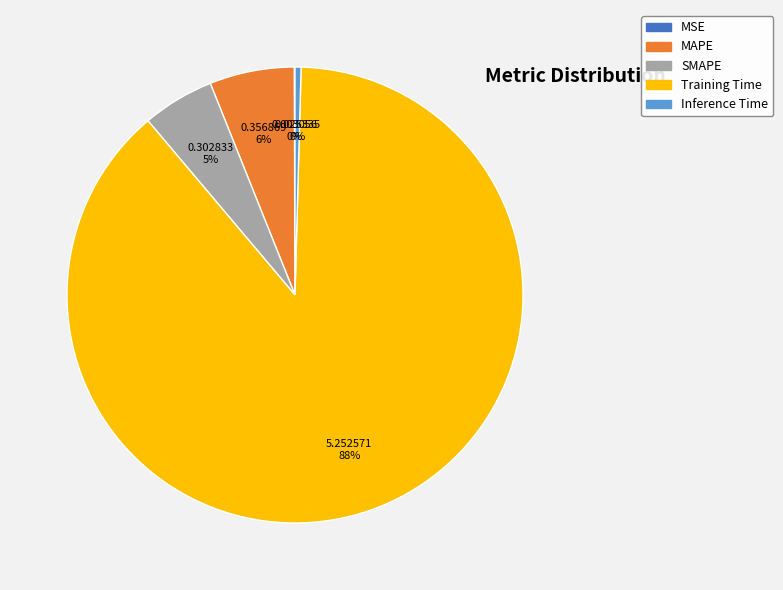

Is the sum of Training Time and MAPE greater than half?

Yes